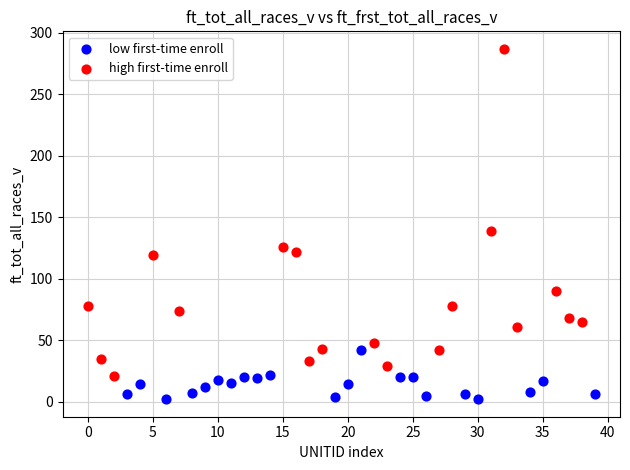

Which series reaches the minimum Y coordinate?

low first-time enroll